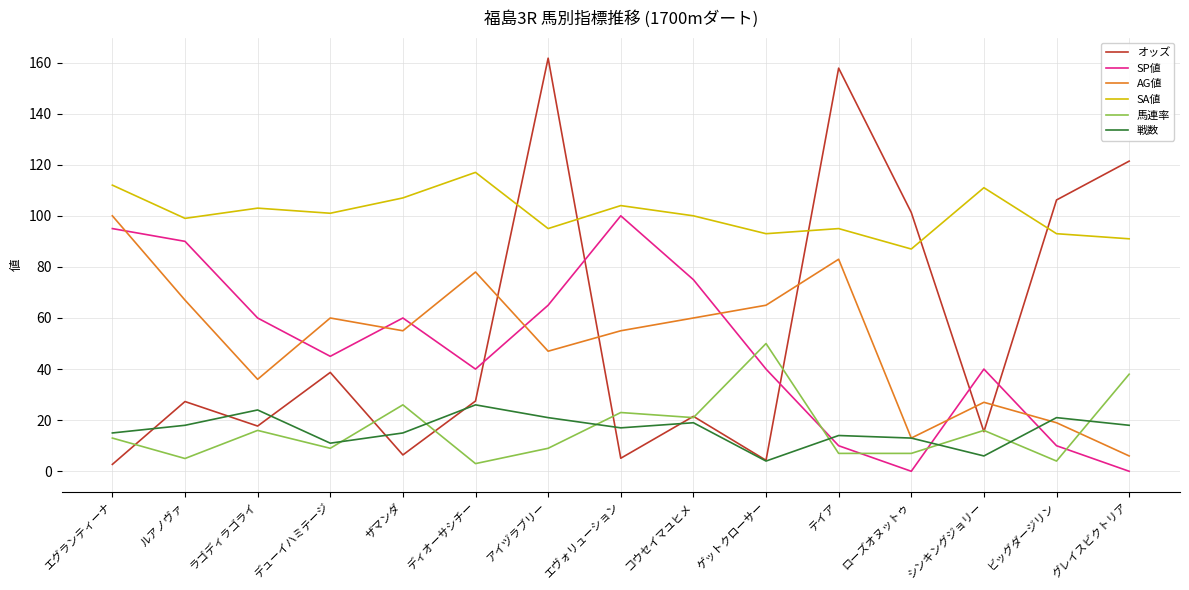

Which series has the largest range (max minus min)?

オッズ